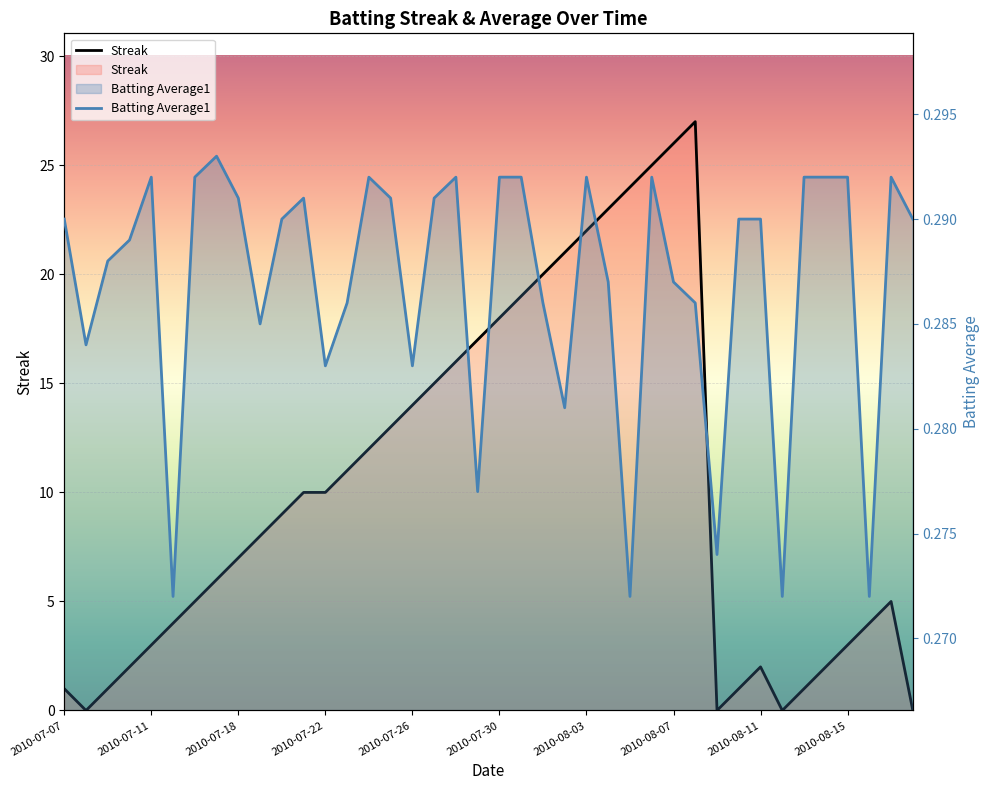

What is the difference between the second highest and second lowest values in the Streak series?

26.0